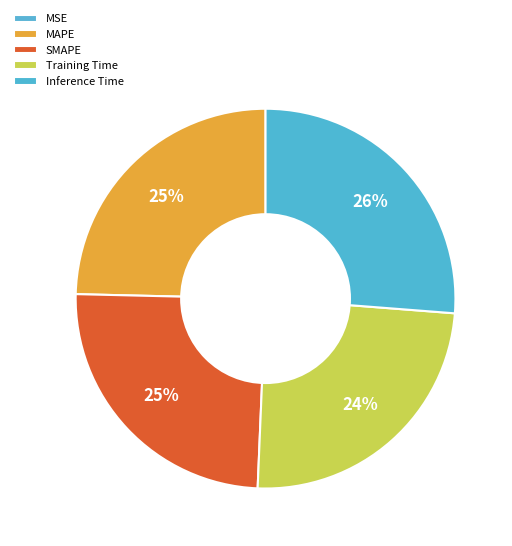

Does SMAPE account for over 50% of the chart?

No